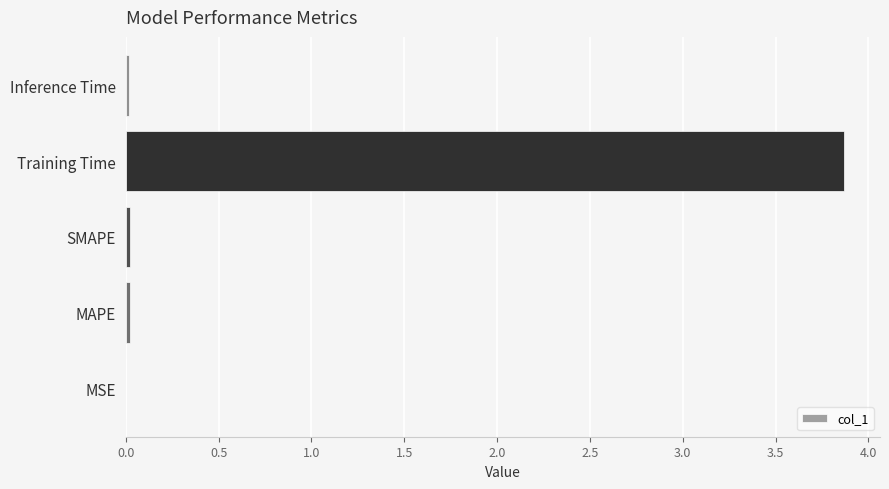

What is the sum of all values?

3.9